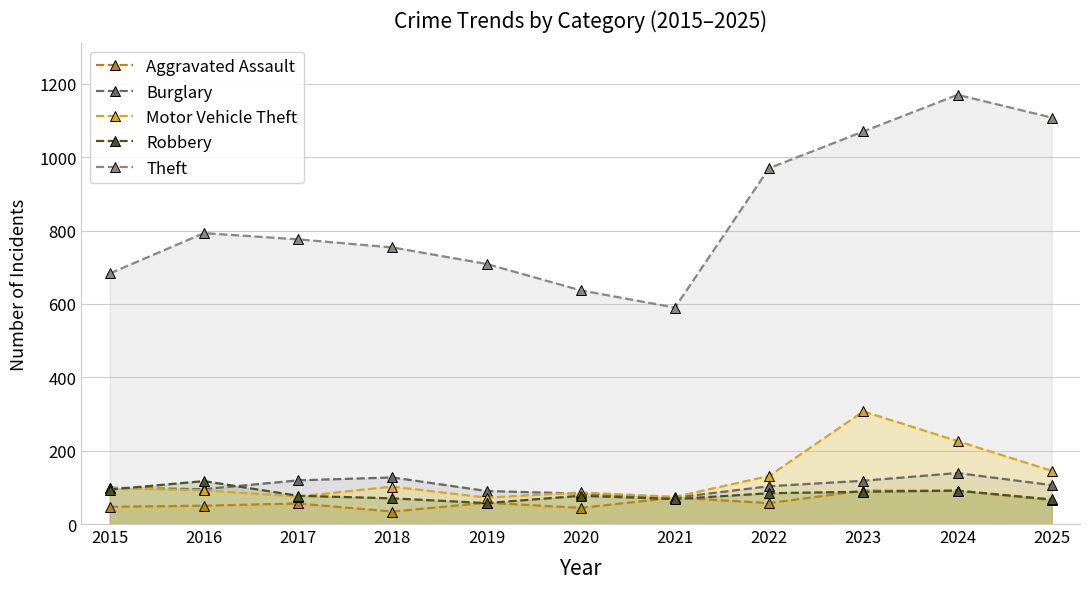

What is the value of the Burglary point at the 7th from the left?

72